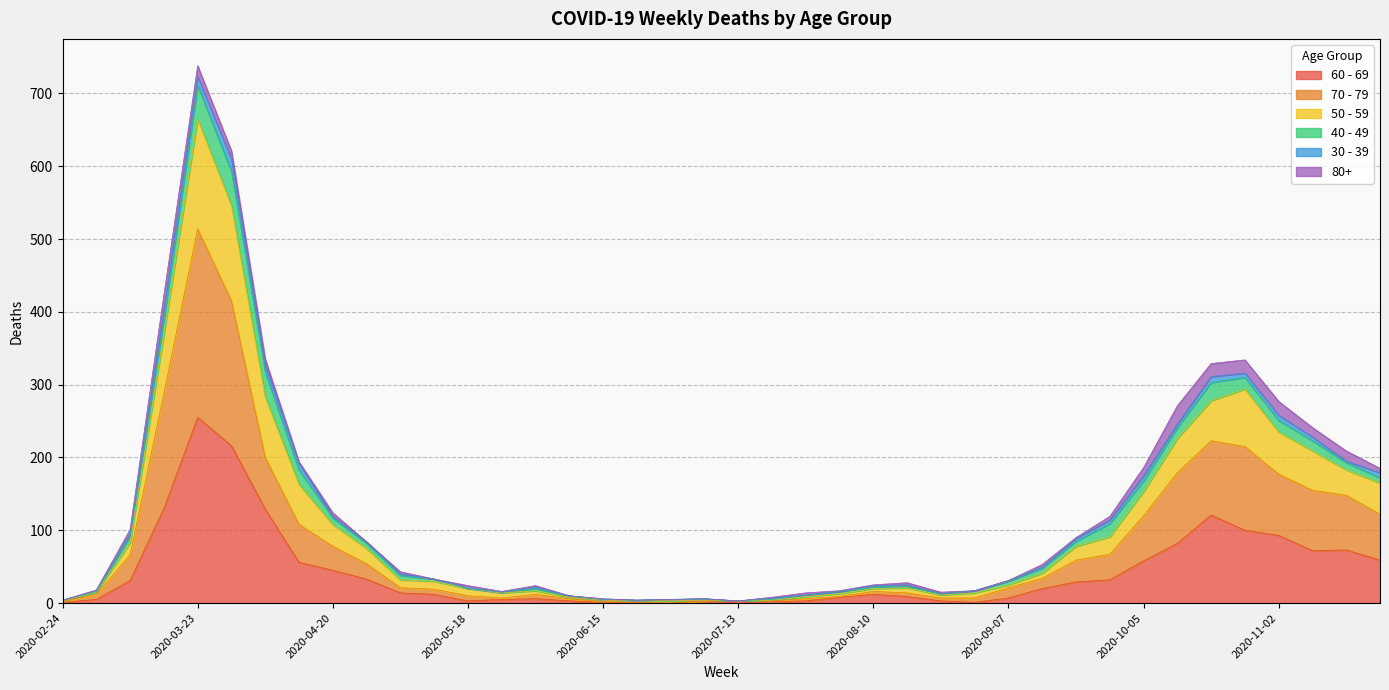

Is the value of 60 - 69 at 2020-03-30 greater than the value of 50 - 59 at 2020-05-04?

Yes